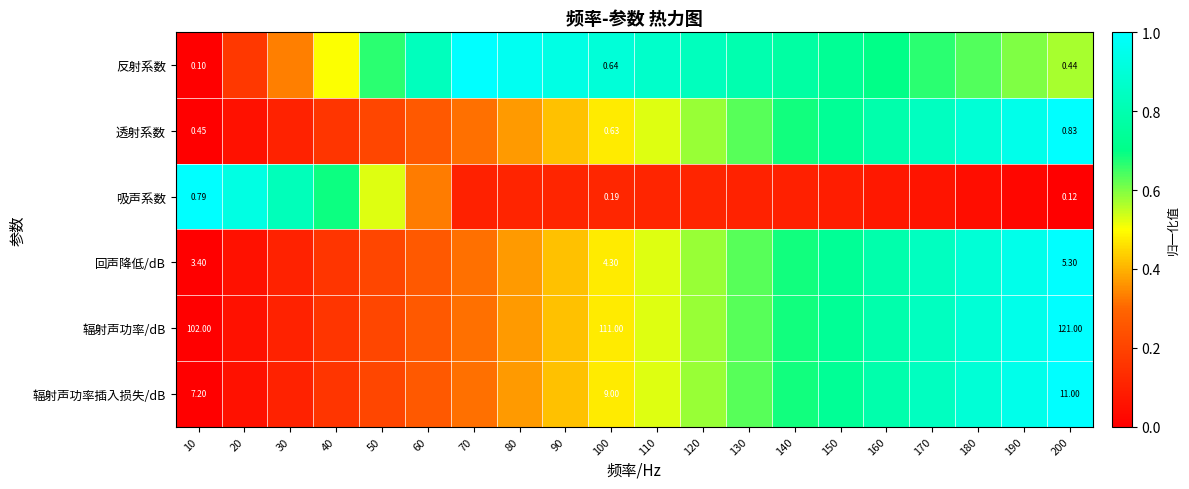

The 透射系数 series shows 0.5 at 100. True or false?

True